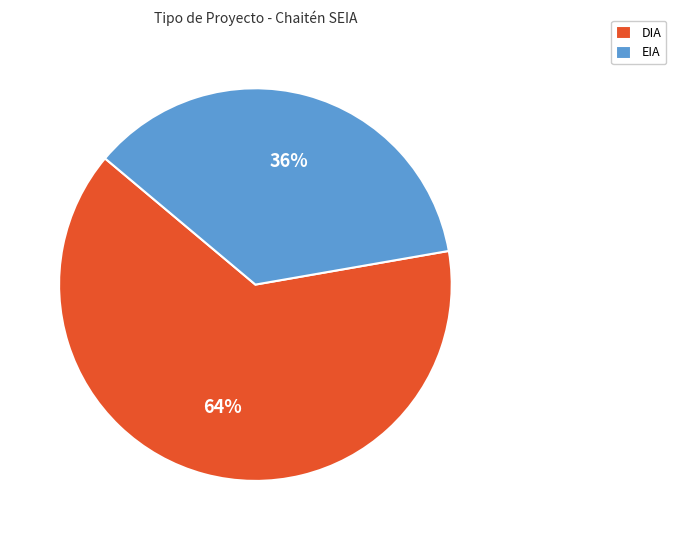

What is the majority slice?

DIA